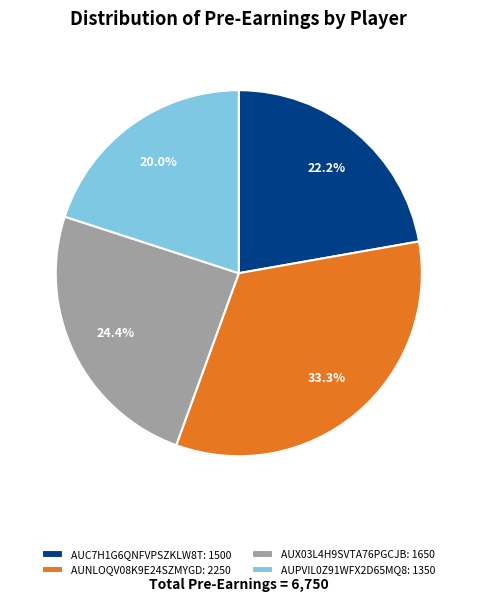

What percentage is the AUX03L4H9SVTA76PGCJB slice, to the nearest percent?

24%